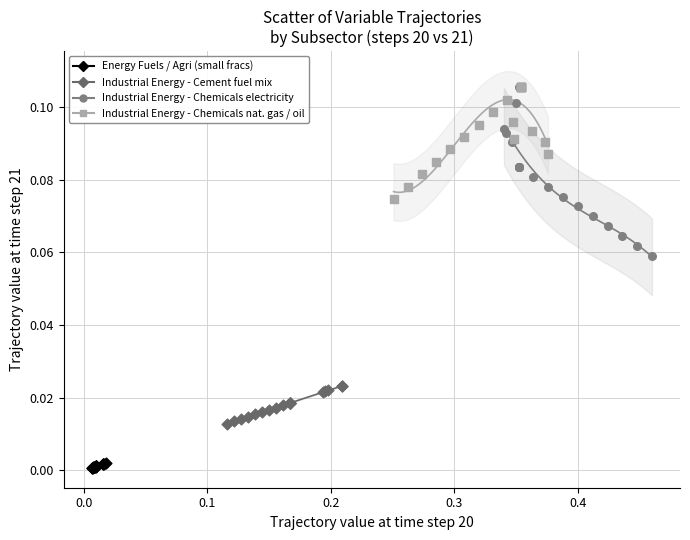

Which series contains the lowest Y value?

Energy Fuels / Agri (small fracs)